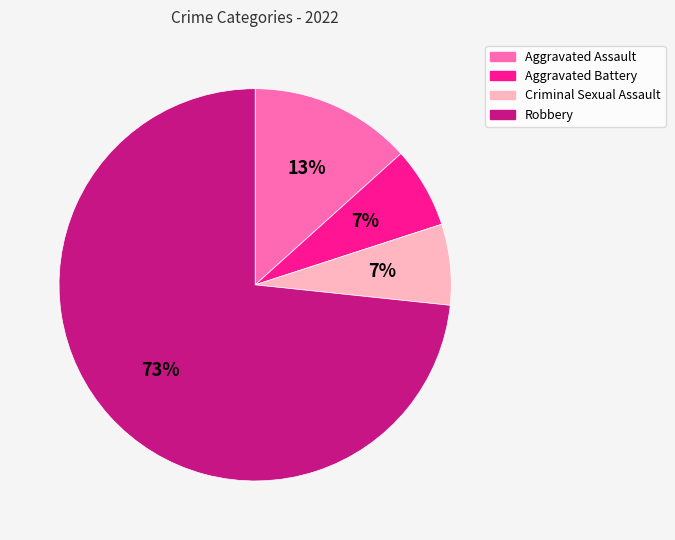

Does Robbery represent more than half of the total?

Yes